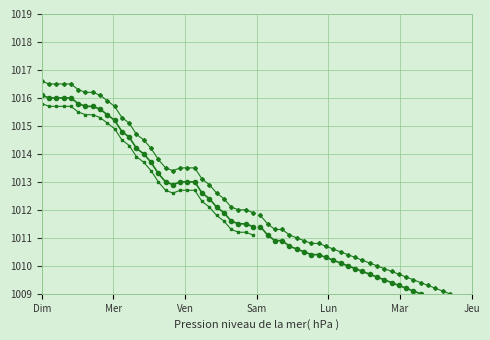

Which series has the widest spread of values?

Pression1